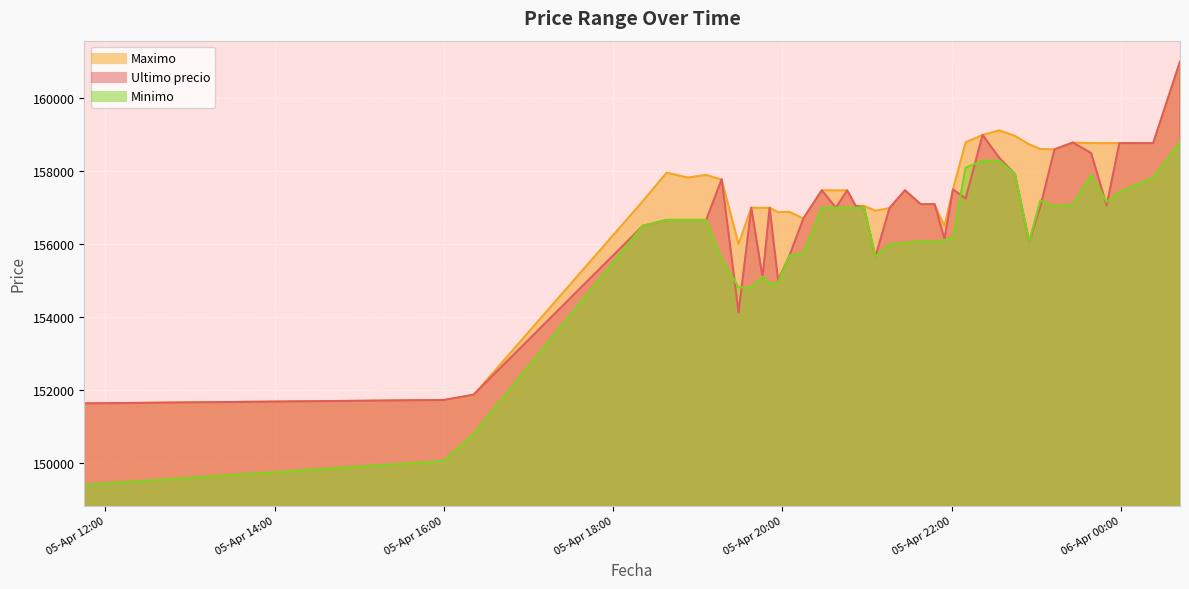

Where does the Ultimo precio series first go above 157036?

2021-04-05 19:17